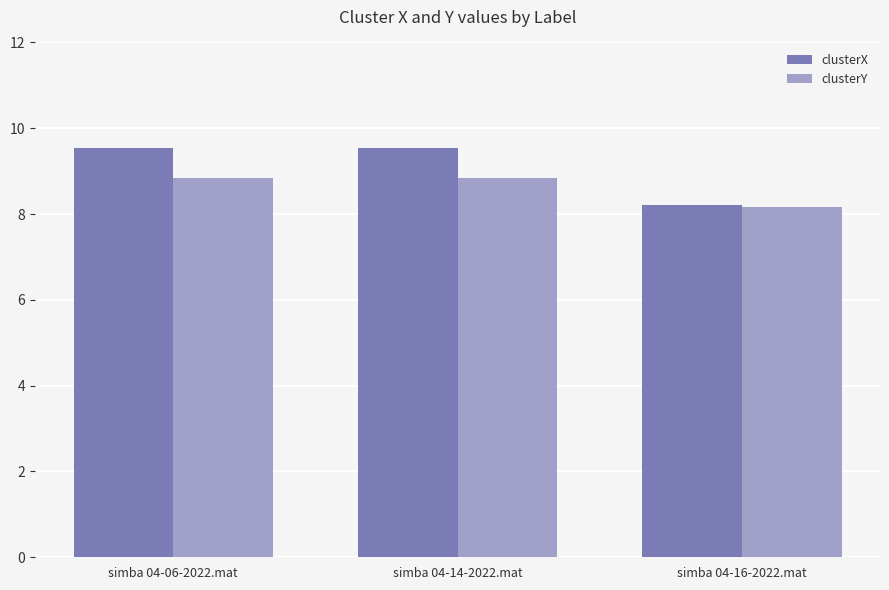

The clusterY series shows 14.0 at simba 04-06-2022.mat. True or false?

False